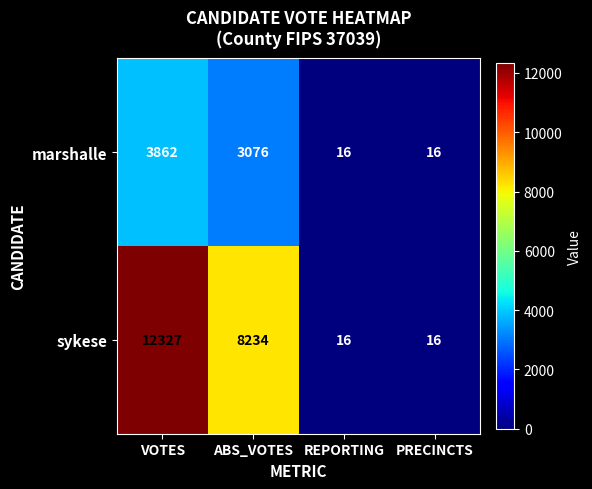

Reading left to right, extract all data points from this chart.

marshalle: VOTES=3862	ABS_VOTES=3076	REPORTING=16	PRECINCTS=16
sykese: VOTES=12327	ABS_VOTES=8234	REPORTING=16	PRECINCTS=16